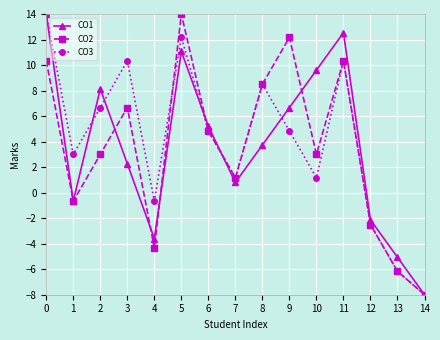

How many data points does each series have?

15